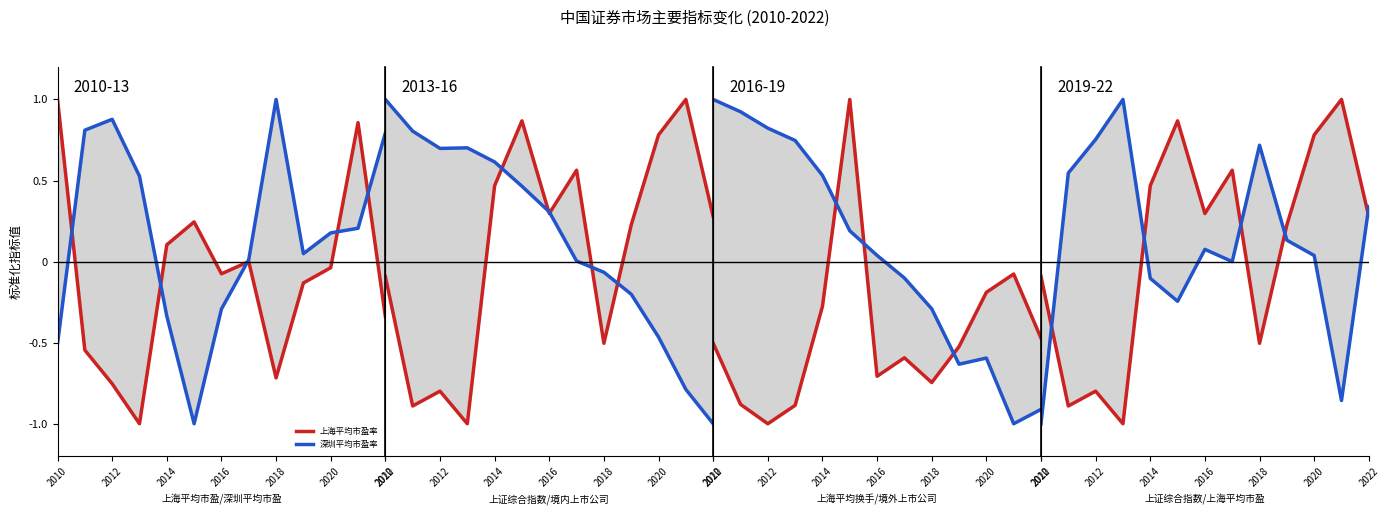

What is the label of the 7th point from the left?

2016